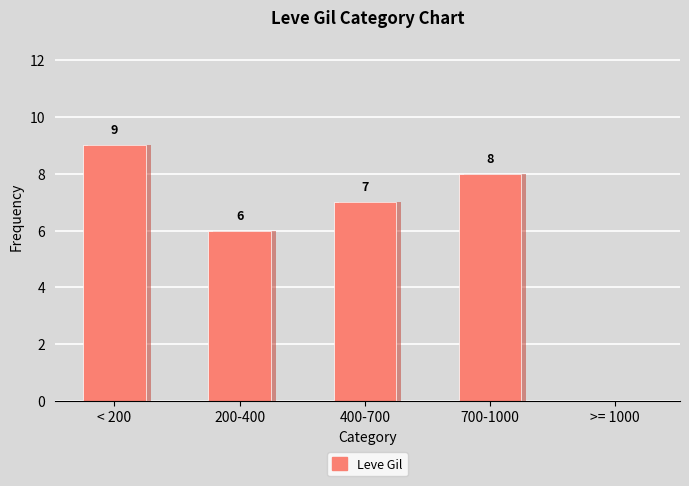

What is the label of the 2nd bar from the right?

700-1000